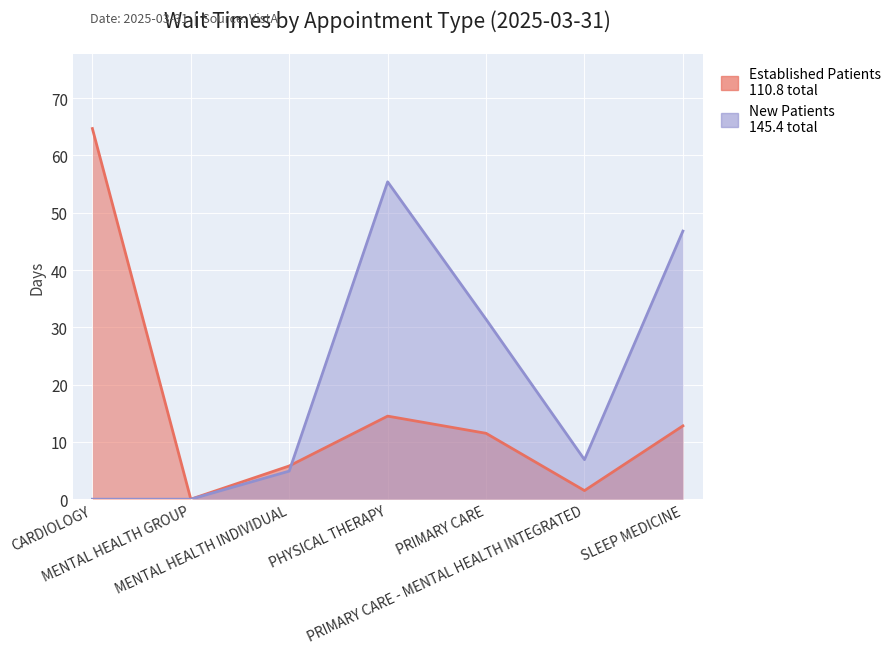

True or false: NewPatients has a value of 51.7 at PRIMARY CARE.

False